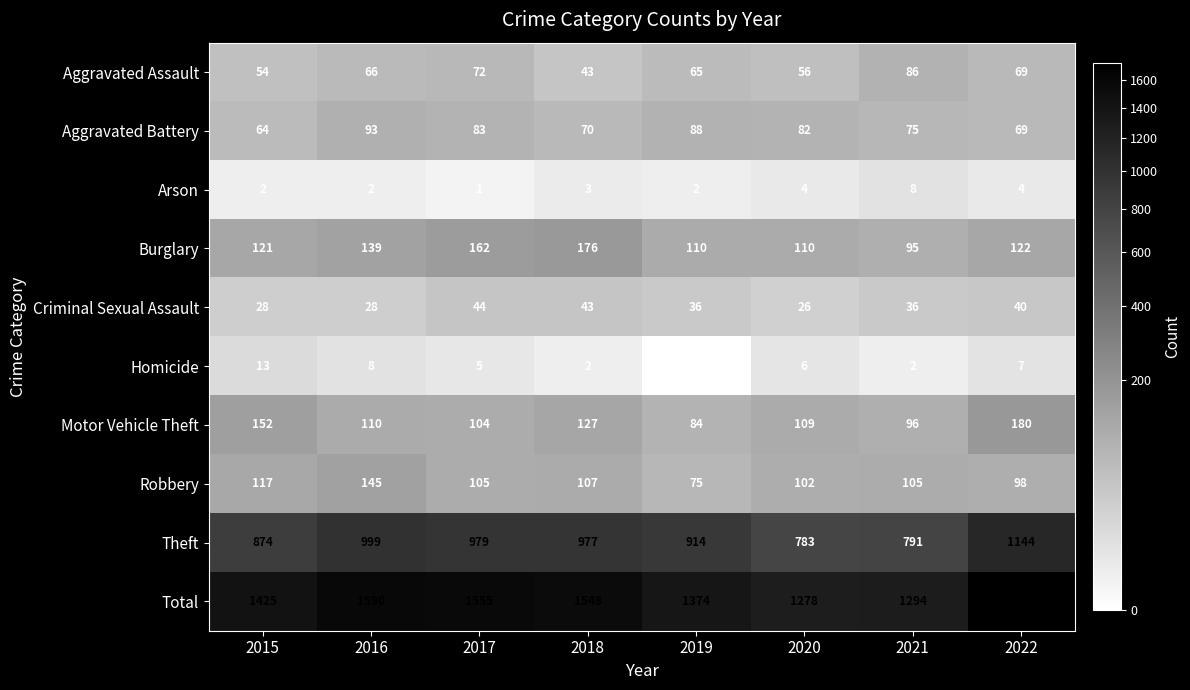

True or false: Total has a value of 1819 at 2019.

False